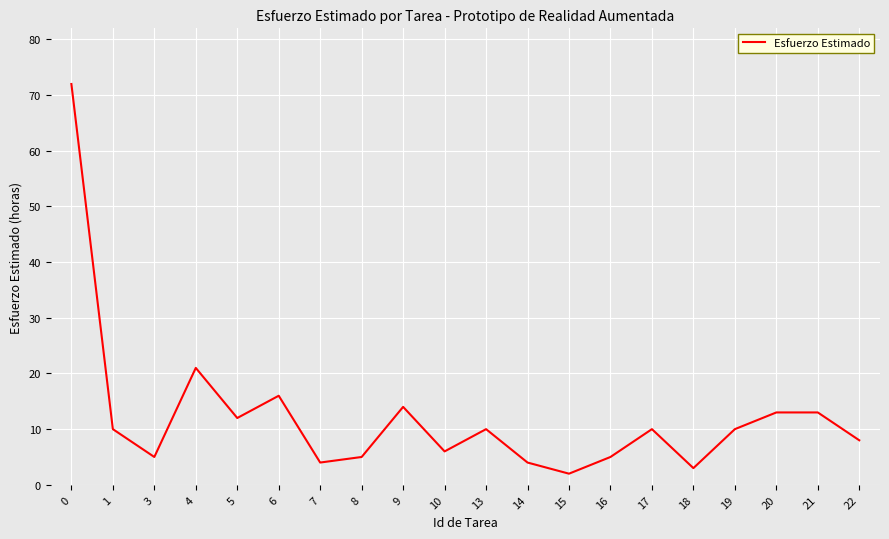

What is the change in value from 4 to 14?

-17